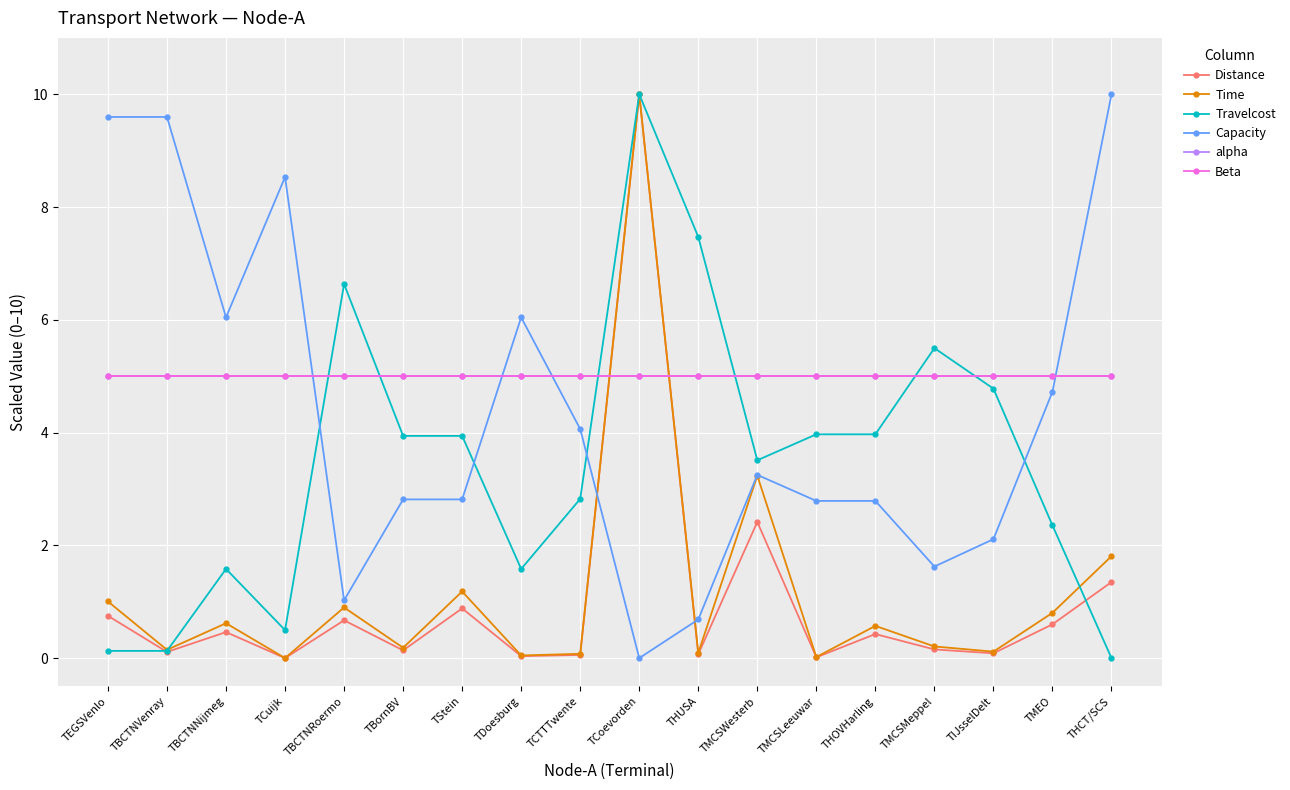

List the series in order of their peak value, lowest first.

alpha, Beta, Distance, Time, Travelcost, Capacity